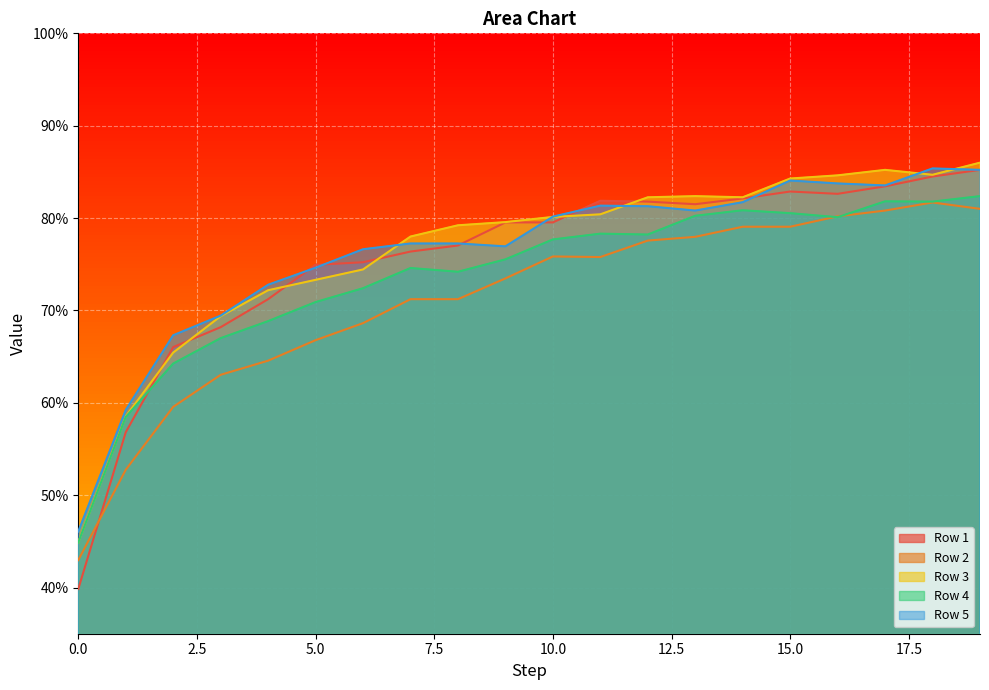

After their last crossing, which series has the higher values: Row 3 or Row 5?

Row 3